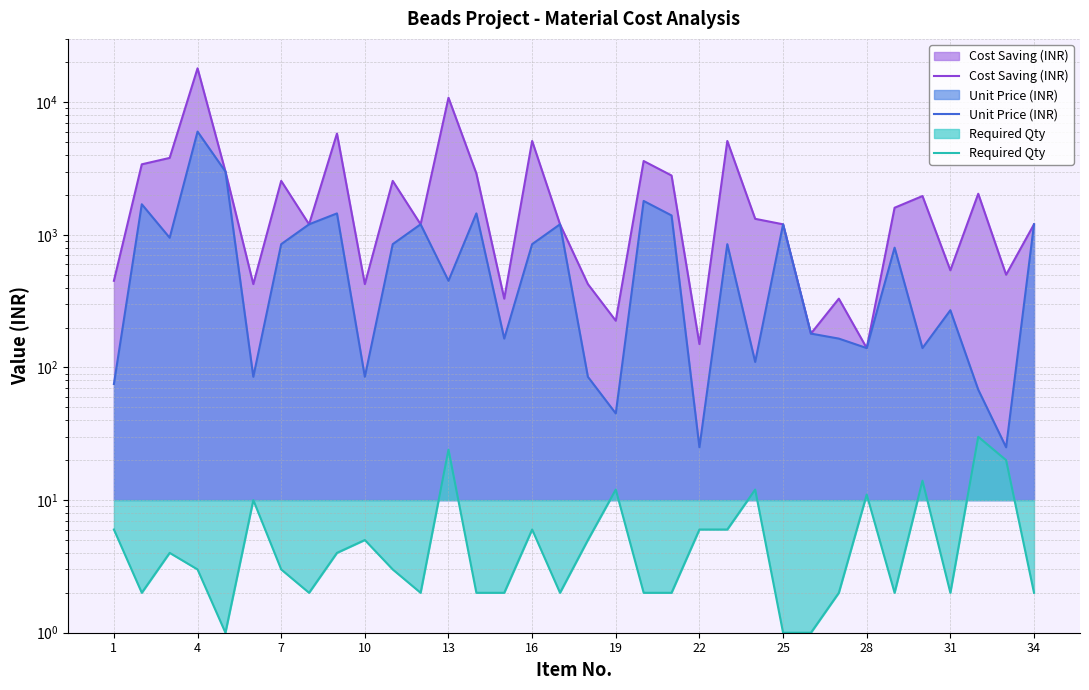

How many lines are shown in the chart?

3